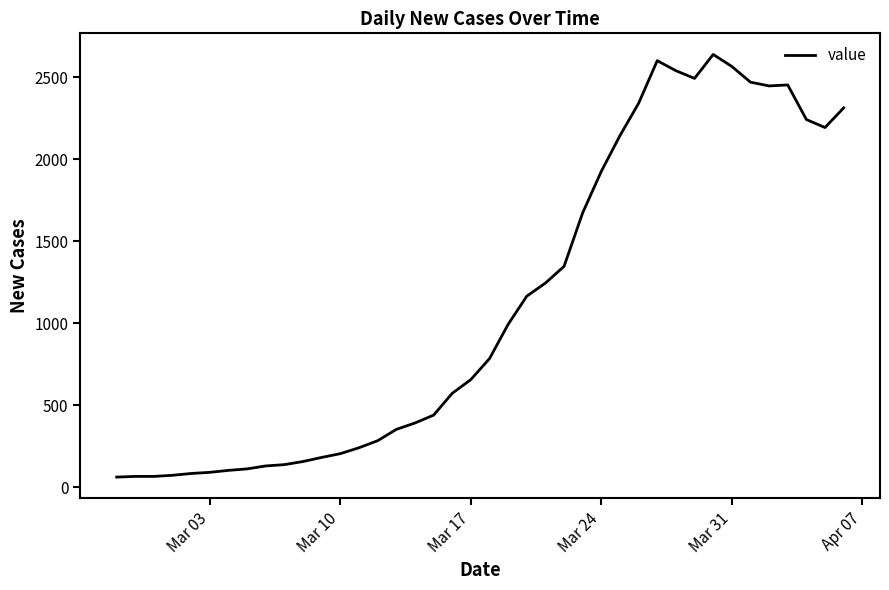

What is the difference between the maximum and minimum values?

2579